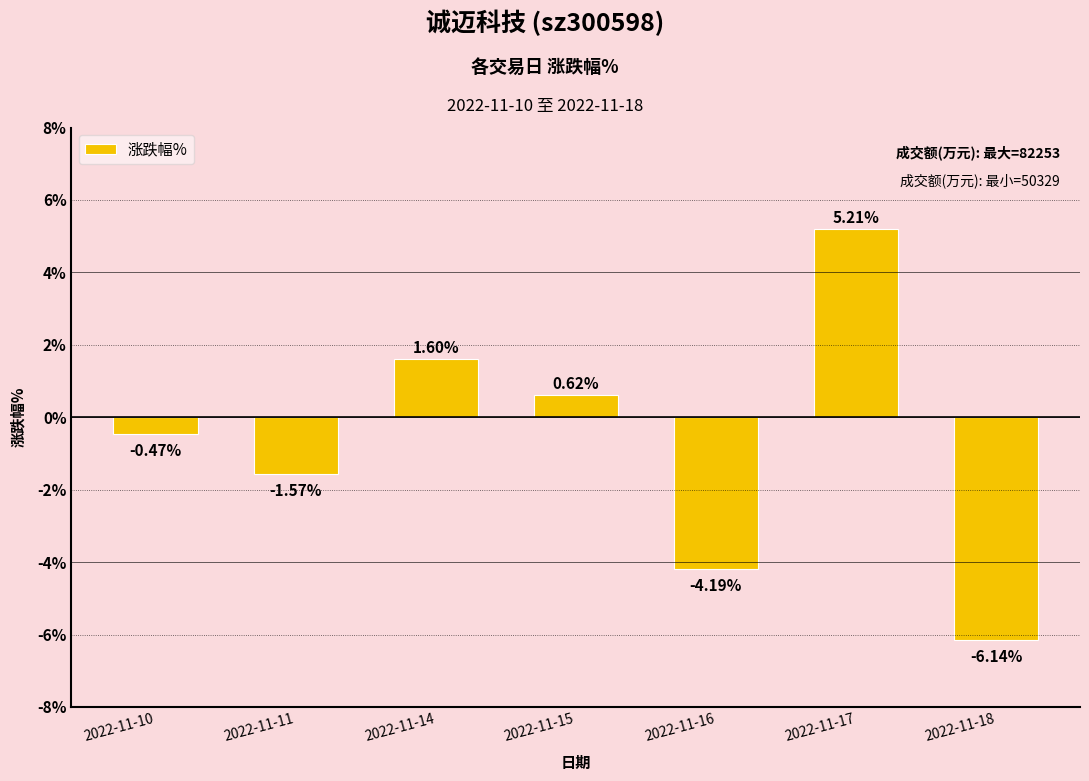

Are the bars grouped side by side (vs. stacked)?

No